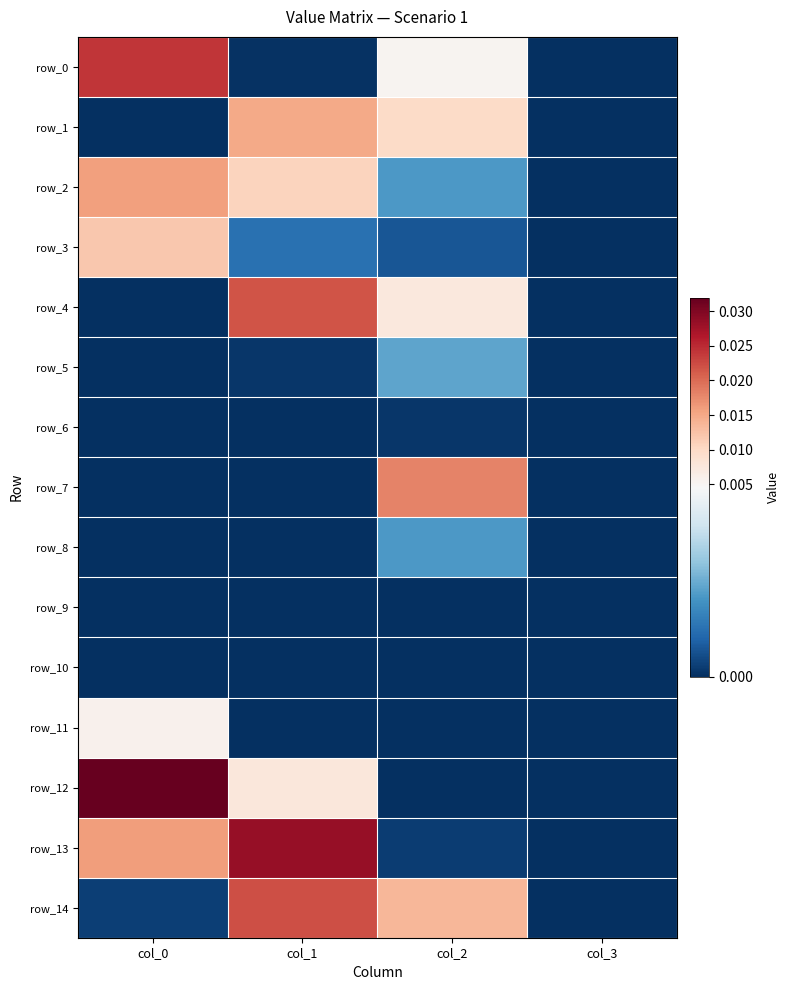

How many row_8 values are between 0 and 1?

4